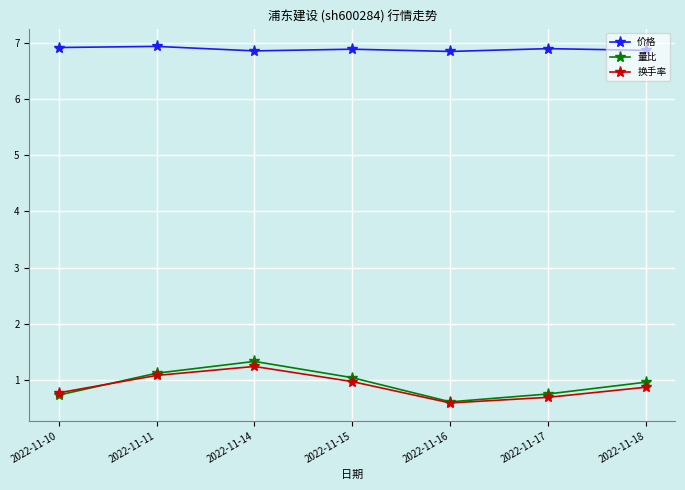

How many lines are shown in the chart?

3